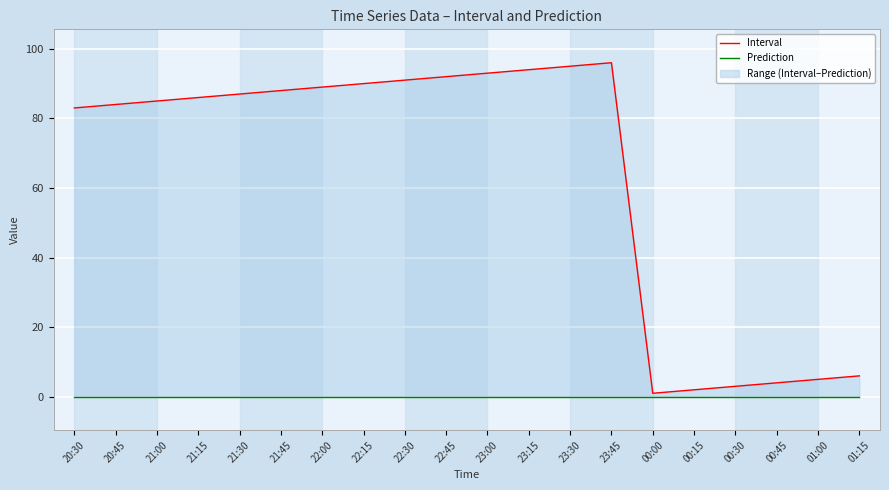

What is the total value across all series at 22:30?

91